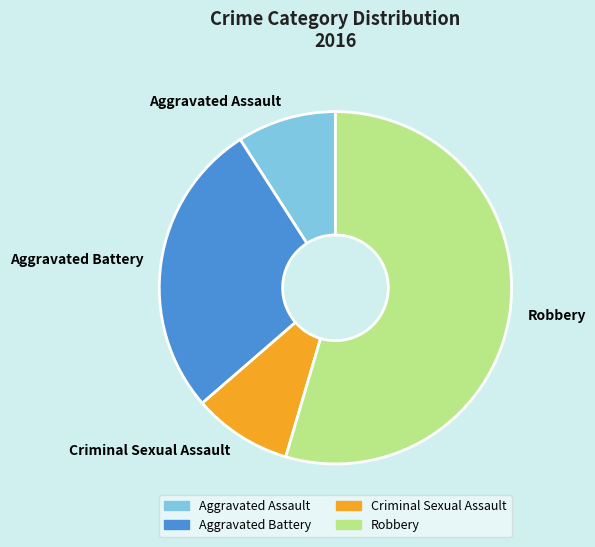

True or false: Robbery accounts for 55% of the total.

True